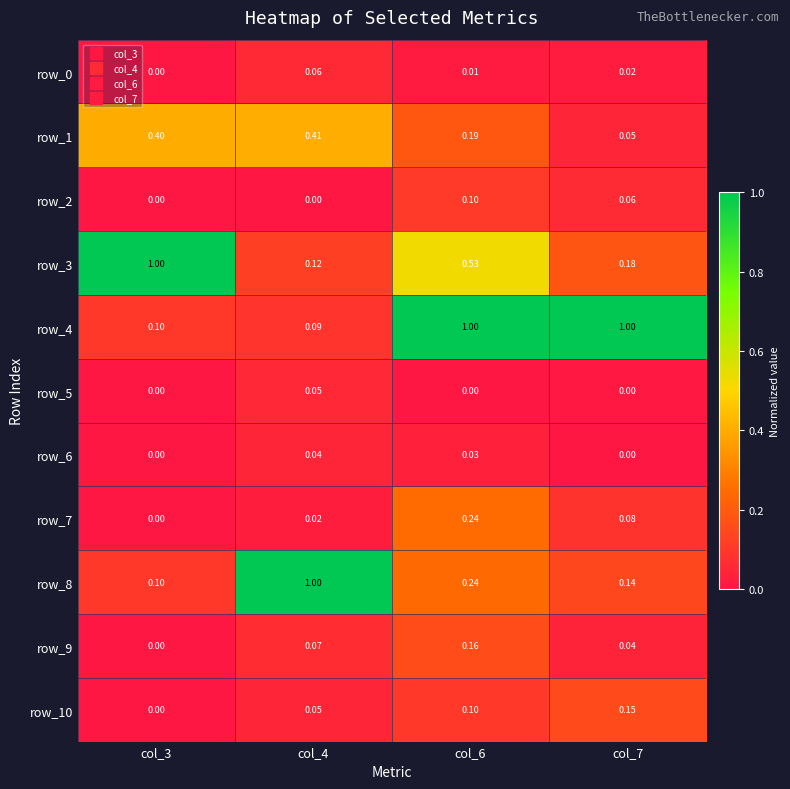

How many series are shown in this chart?

11